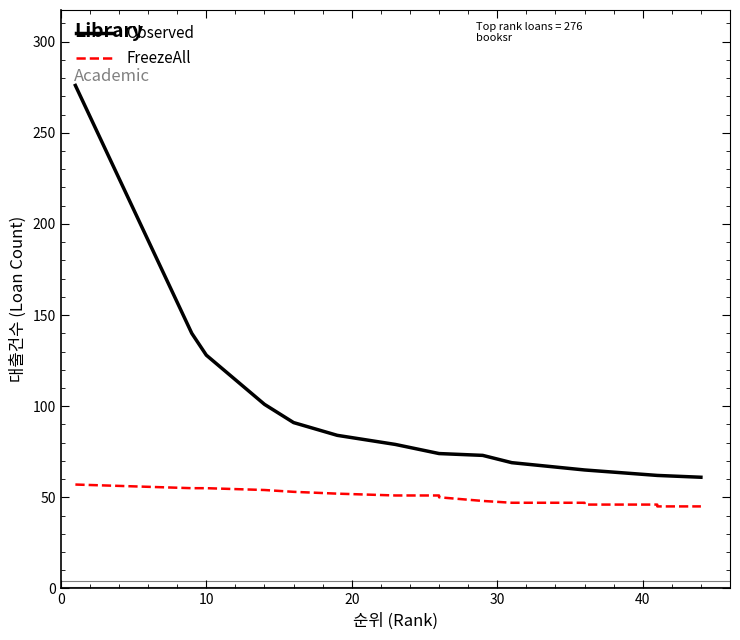

How many categories are shown in the chart?

20